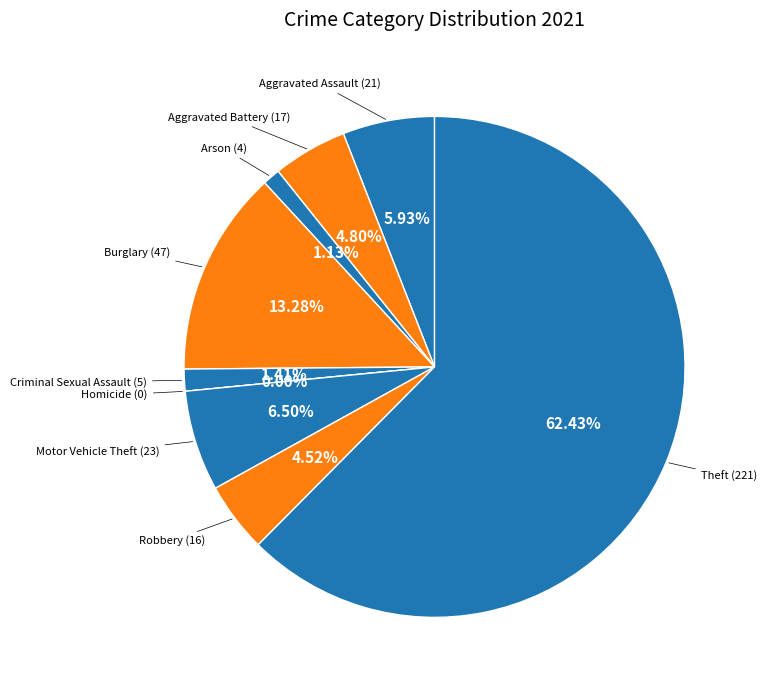

Which category has the biggest portion of the pie?

Theft